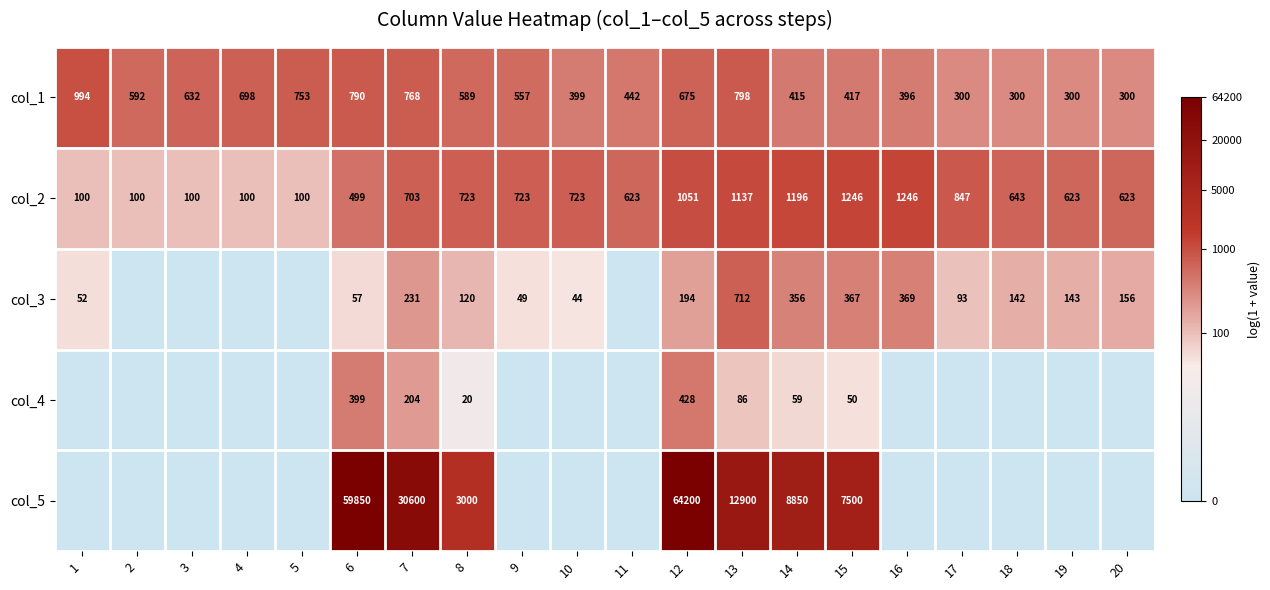

At which label is col_1 closest to 647?

3